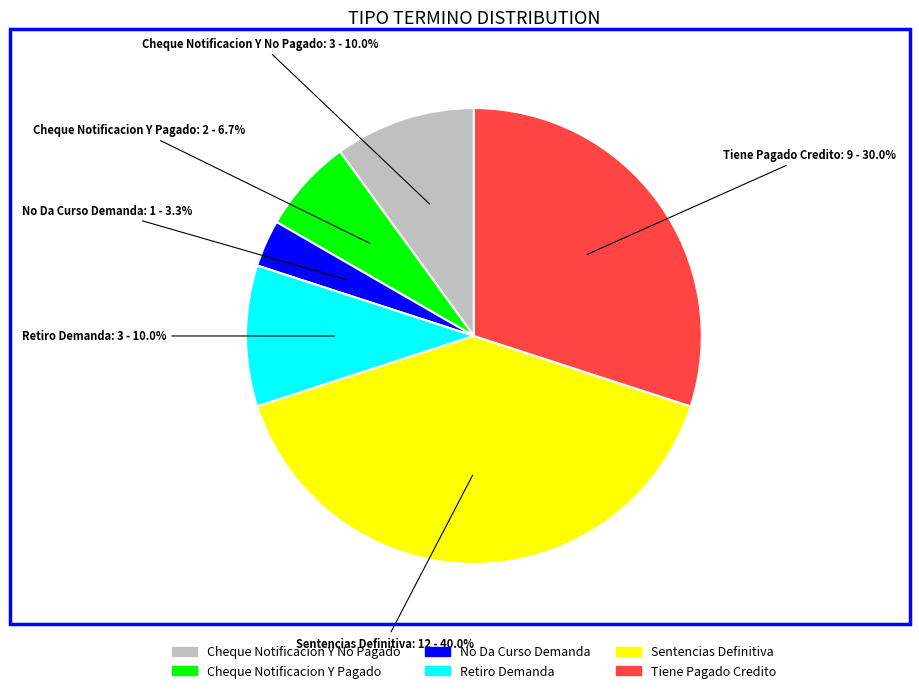

Does any single category account for the majority?

No